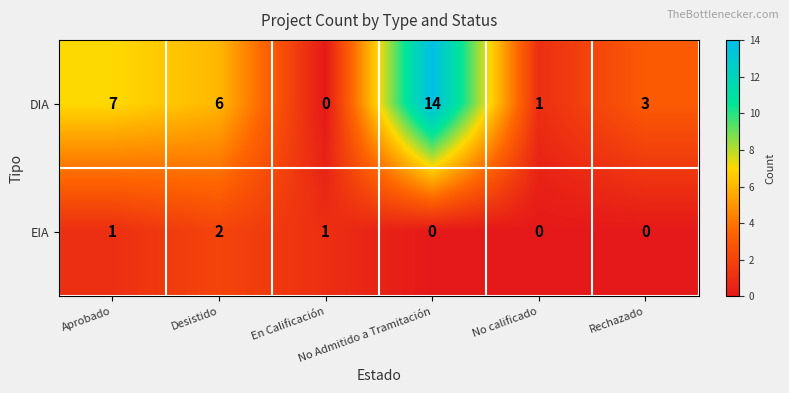

At which category is the sum across all series the highest?

No Admitido a Tramitación